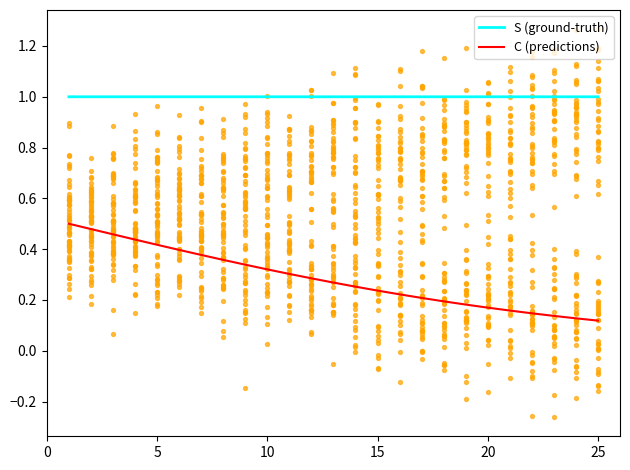

What are all the series names shown in the legend?

S (ground-truth), C (predictions)